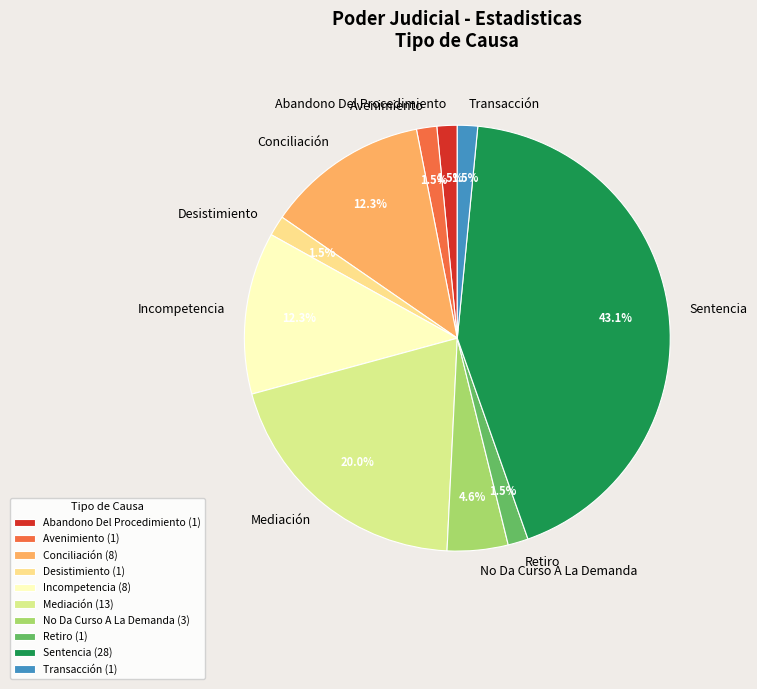

Is it true that No Da Curso A La Demanda is 10% of the pie?

False